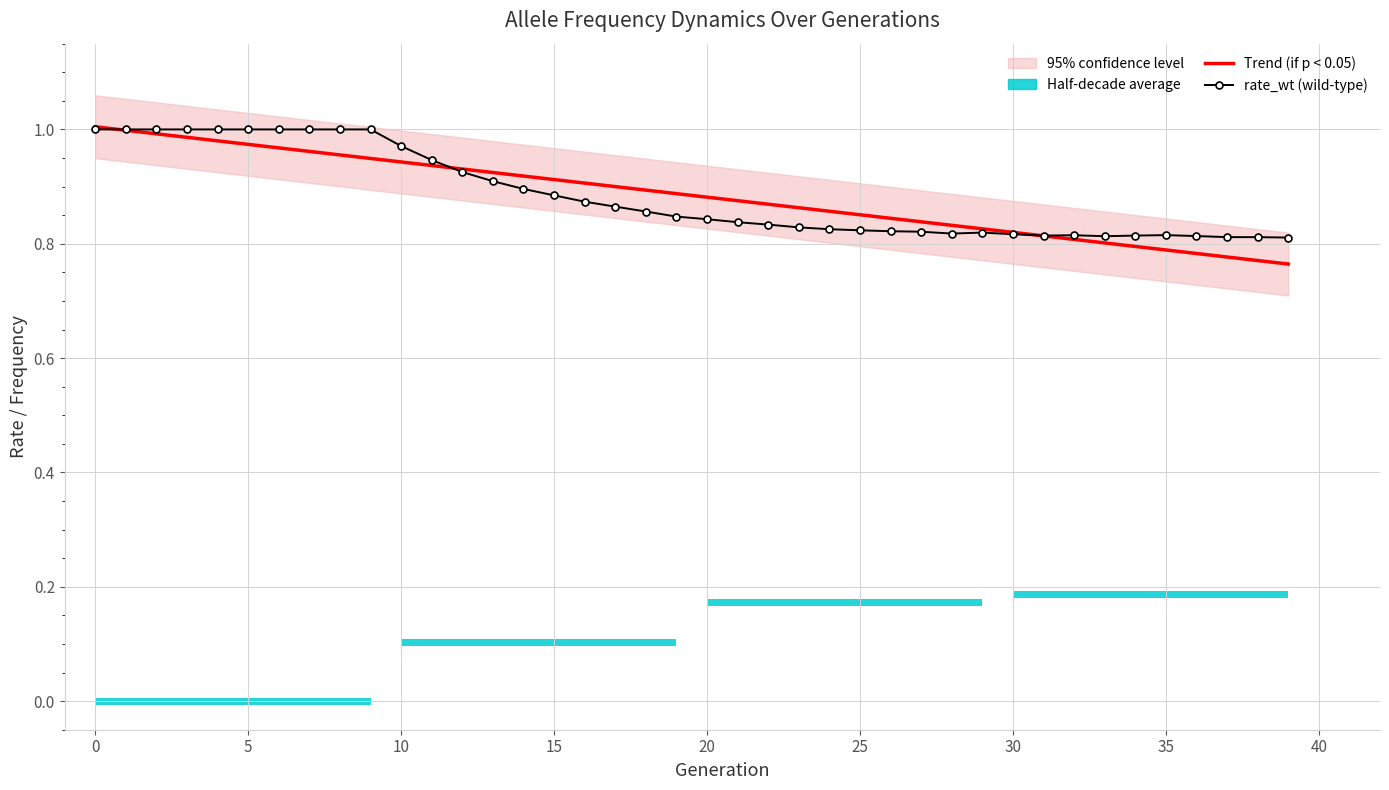

What is the difference between the rate_wt (wild-type) values at 37 and 11?

0.1